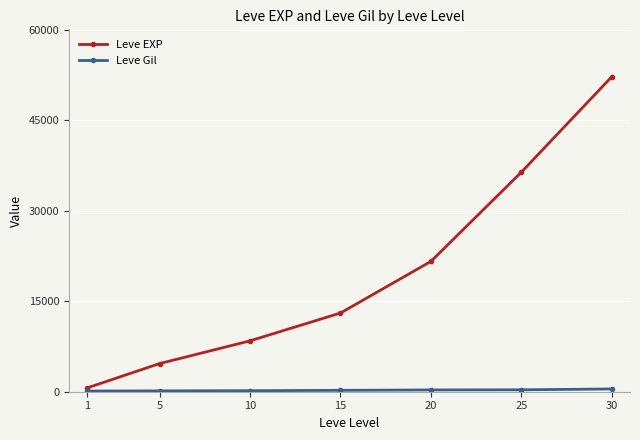

What is the greatest value displayed?

52220